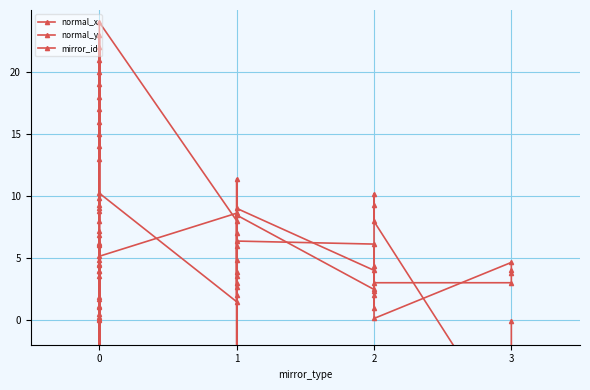

Which series has the largest range (max minus min)?

mirror_id